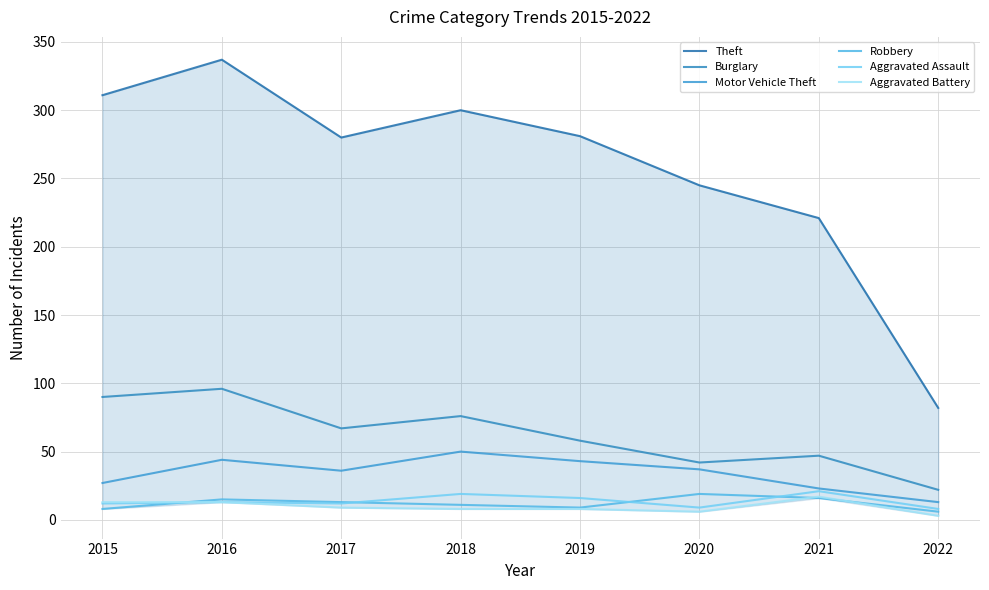

What is the approximate value of Burglary at 2017, to the nearest 5?

65